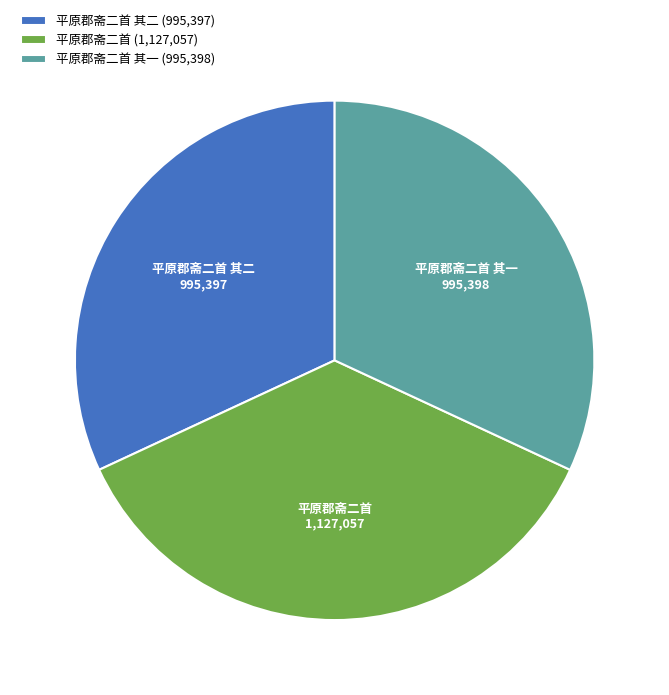

Which slice is the largest?

平原郡斋二首